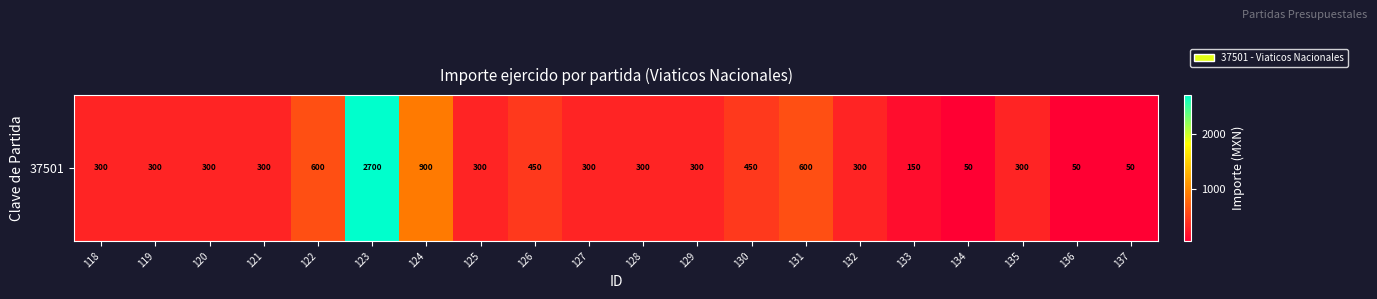

What is the change in value from 124 to 134?

-850